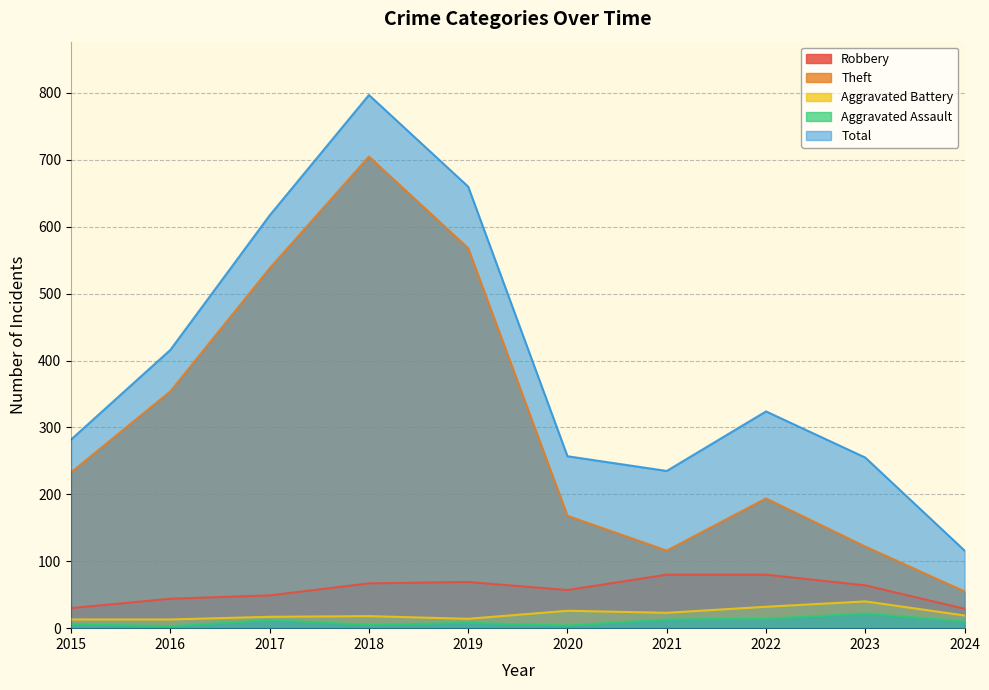

How many distinct data groups are displayed?

5